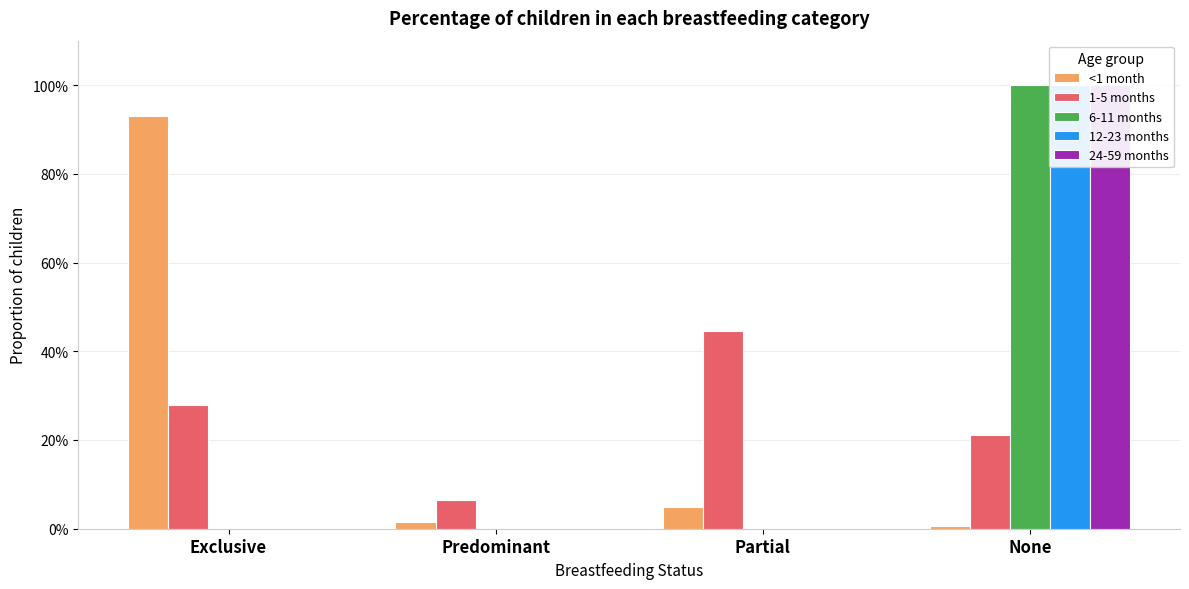

What is the label of the 2nd bar from the right?

Partial